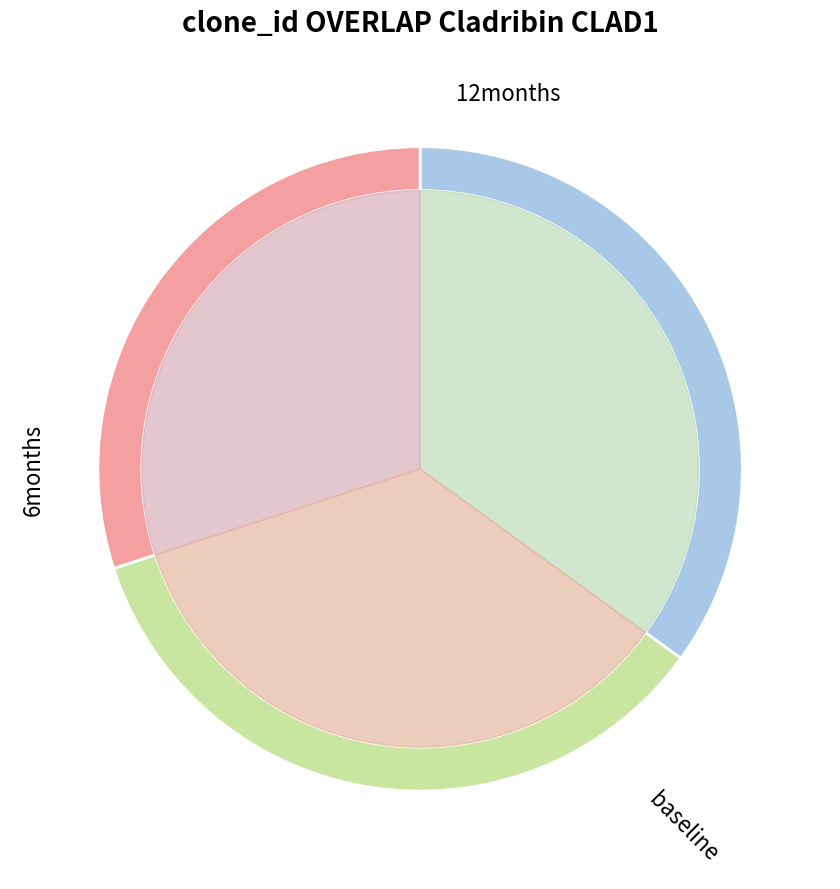

Count the number of slices in the pie.

3